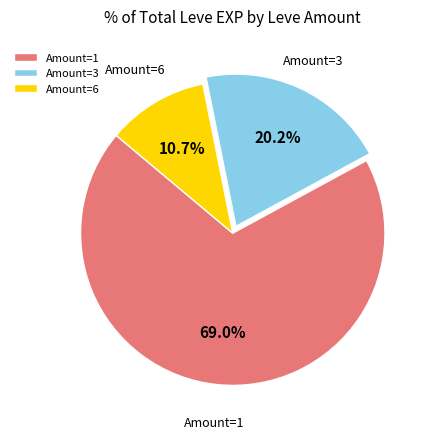

Between Amount=6 and Amount=1, which is larger?

Amount=1